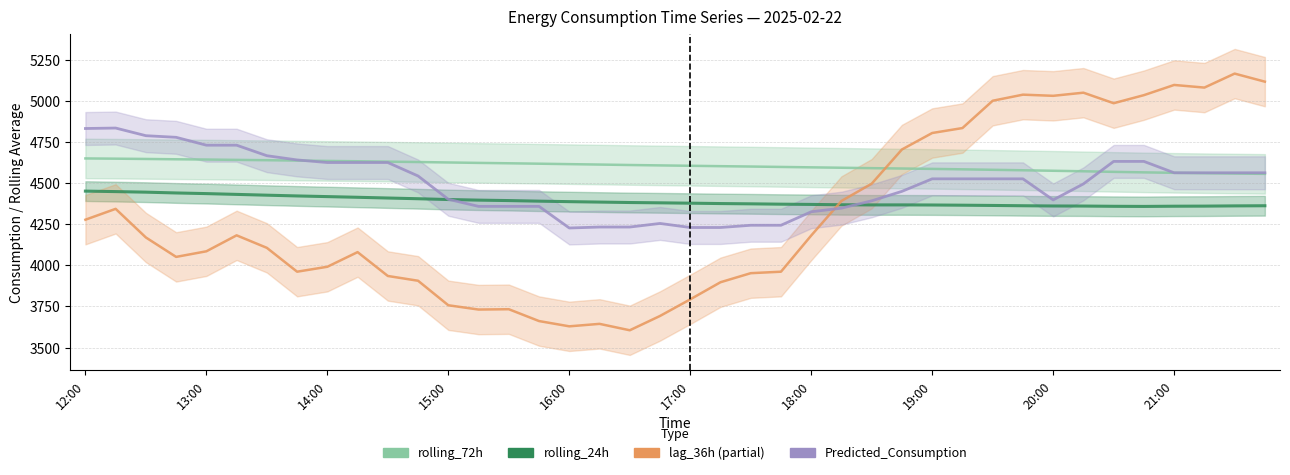

What value does the rolling_24h series have at 13?

4396.0